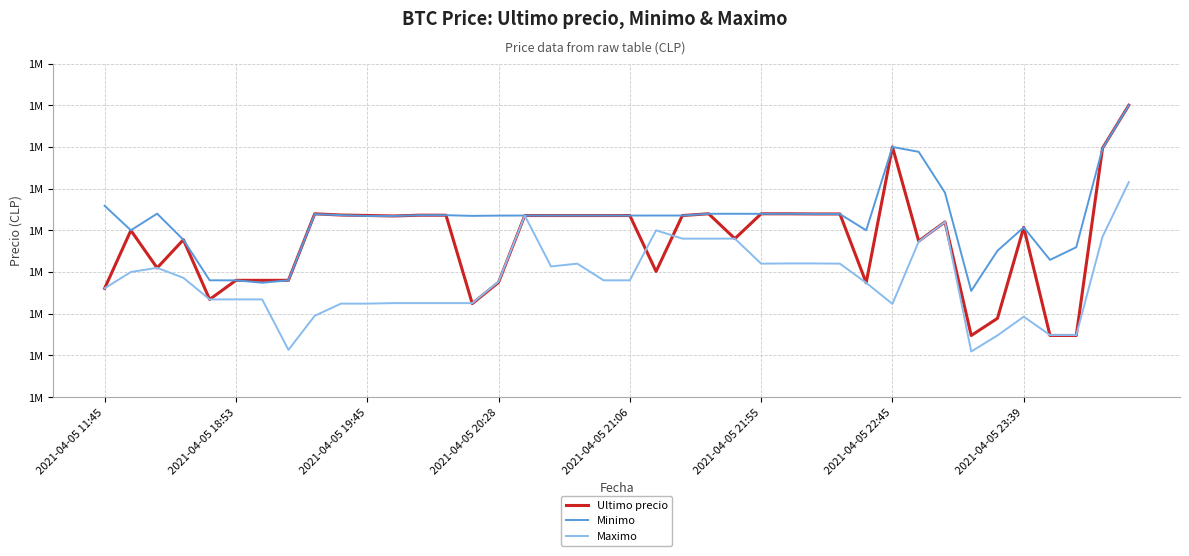

List the series in order of their overall mean, lowest first.

Maximo, Ultimo precio, Minimo